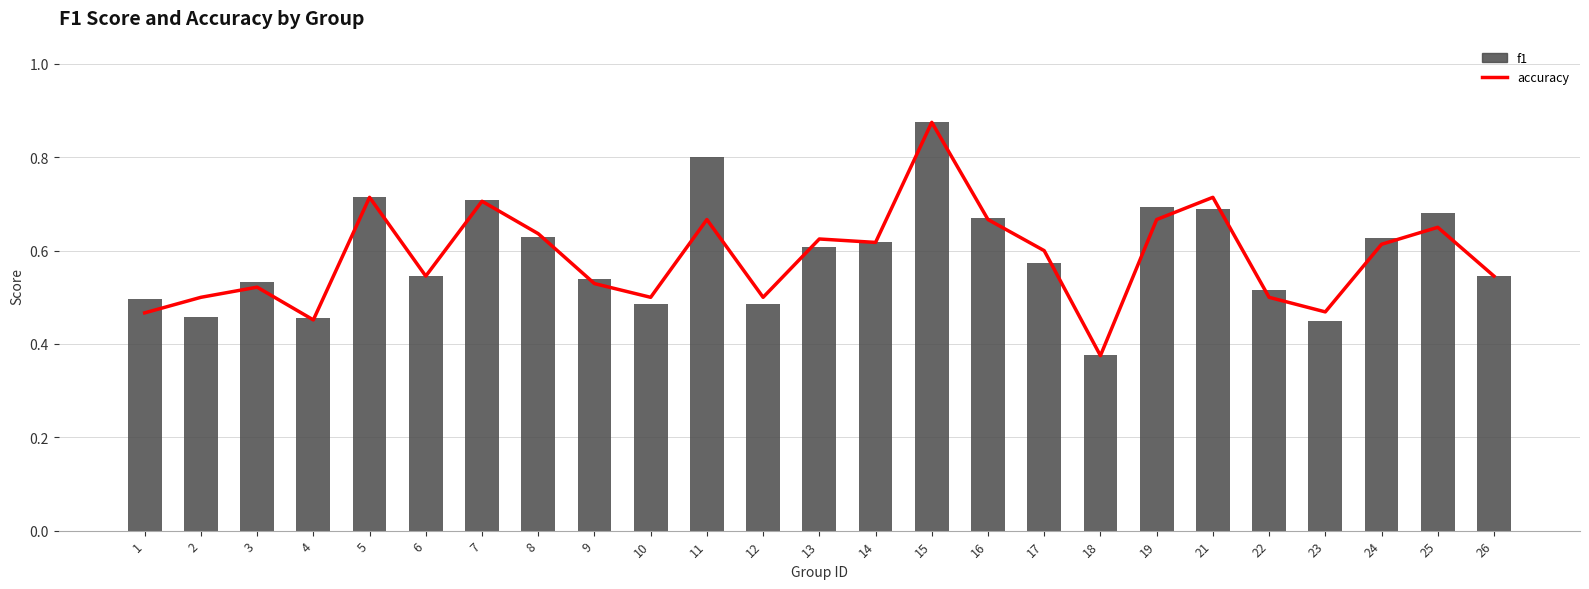

Reading left to right, extract all data points from this chart.

accuracy: 0.5	0.5	0.5	0.5	0.7	0.5	0.7	0.6	0.5	0.5	0.7	0.5	0.6	0.6	0.9	0.7	0.6	0.4	0.7	0.7	0.5	0.5	0.6	0.7	0.5
f1: 0.5	0.5	0.5	0.5	0.7	0.5	0.7	0.6	0.5	0.5	0.8	0.5	0.6	0.6	0.9	0.7	0.6	0.4	0.7	0.7	0.5	0.4	0.6	0.7	0.5